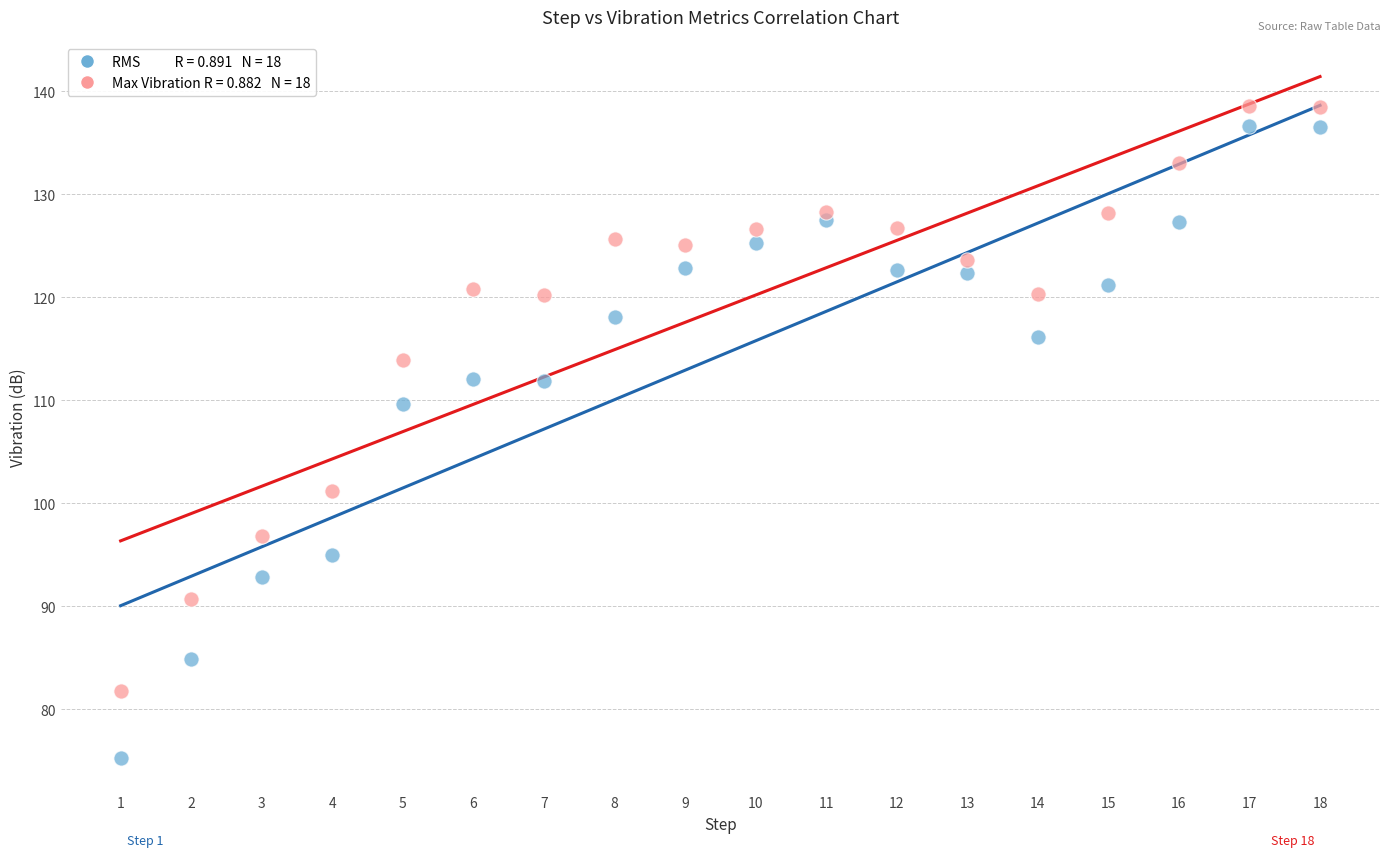

Across all data points, what is the range of Y values (max minus min)?

63.2